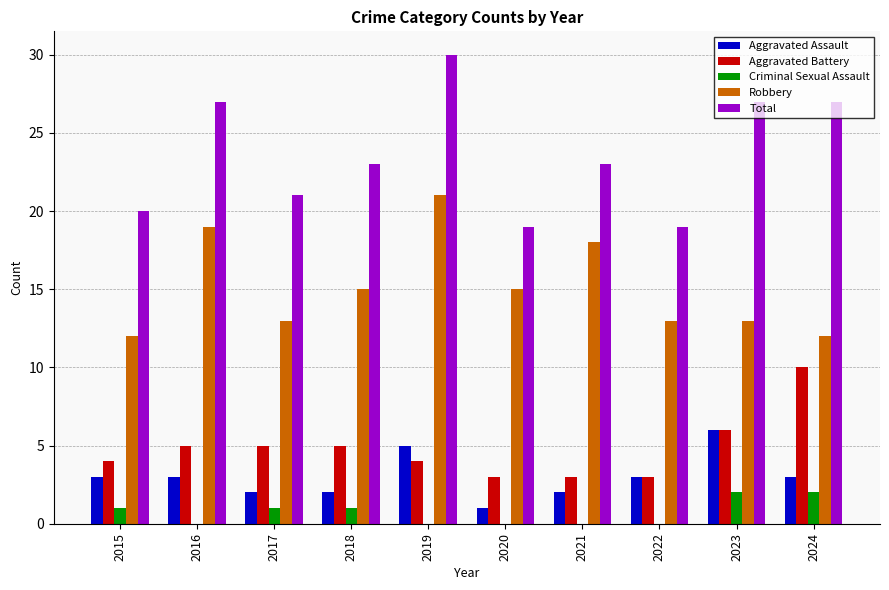

Which series changed the most between 2021 and 2024?

Aggravated Battery